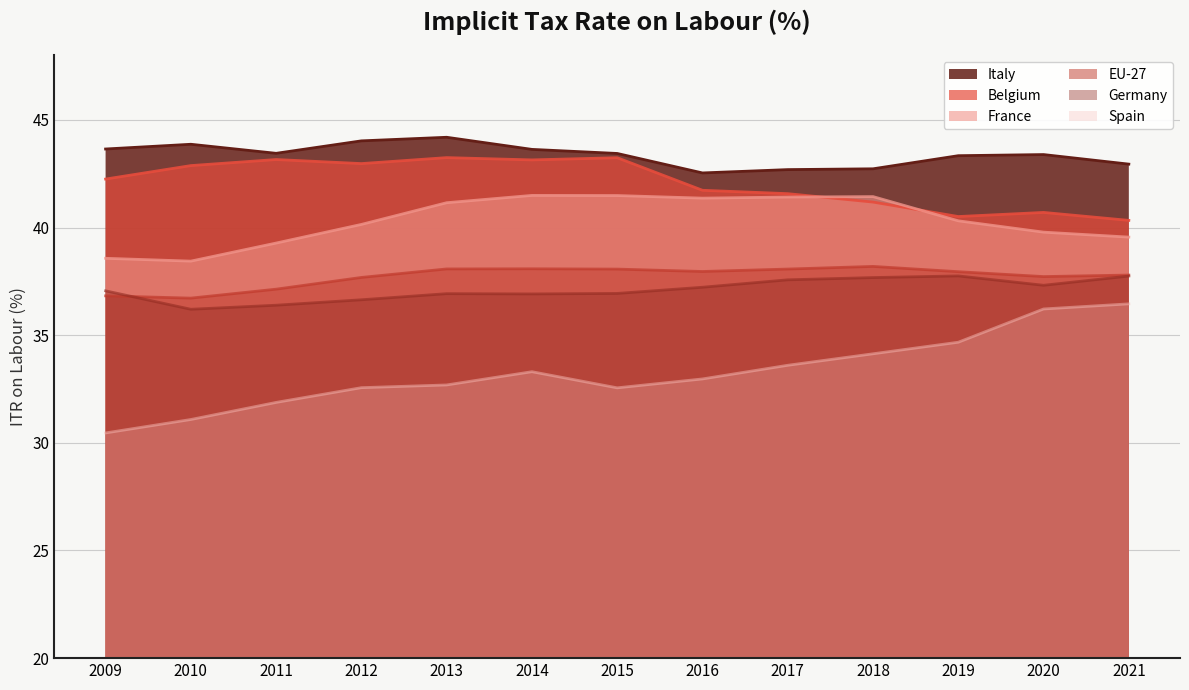

What is the value of the Germany point at the 2nd from the left?

36.2